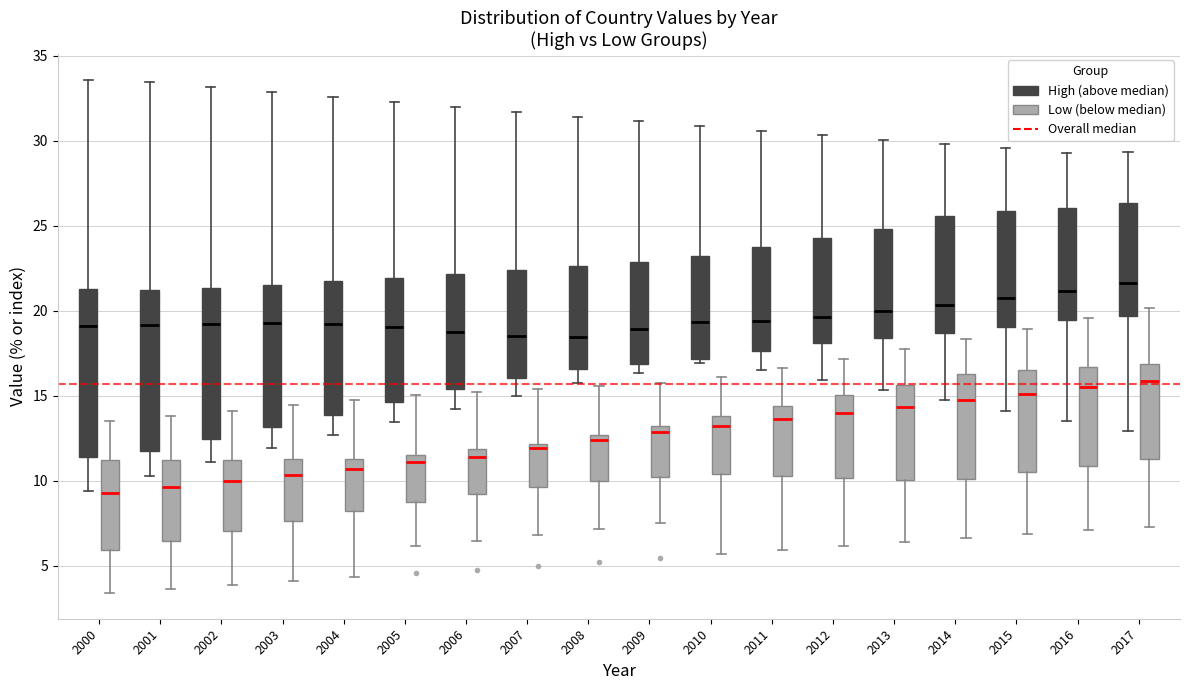

Where is the lower edge of the box for 2003 (High (above median)) on the y-axis? The values are not printed on the chart, so give them approximately, as read against the axis.

13.0